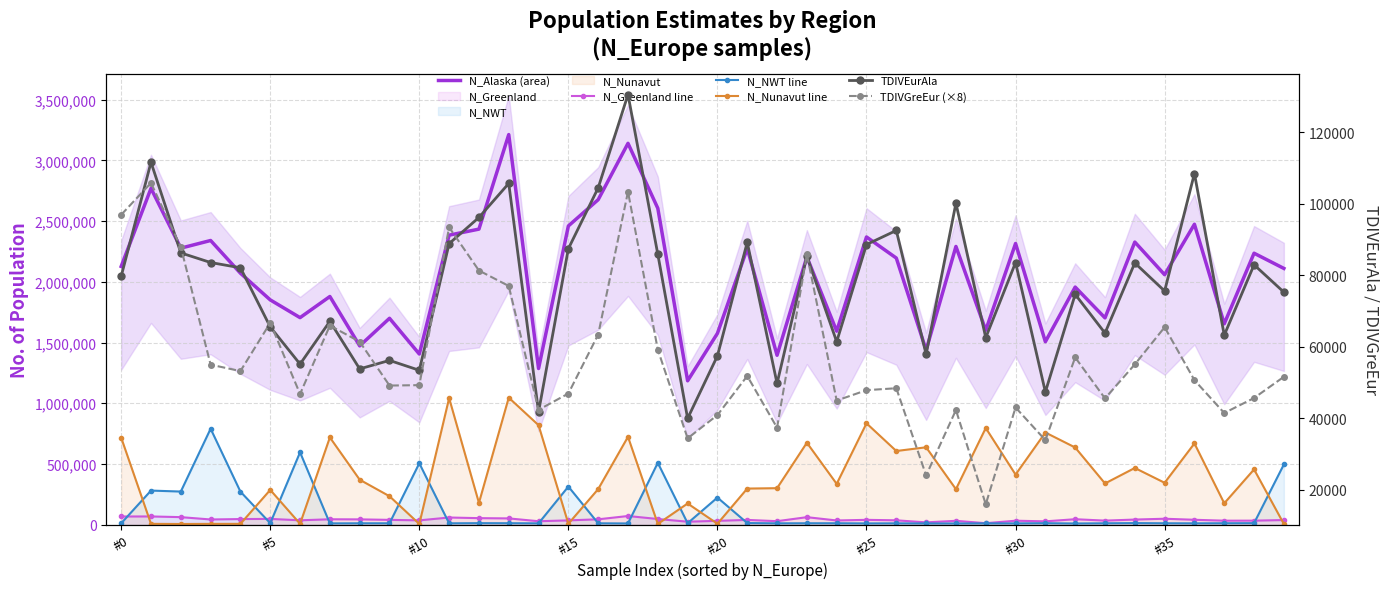

What is the smallest value displayed?

6142